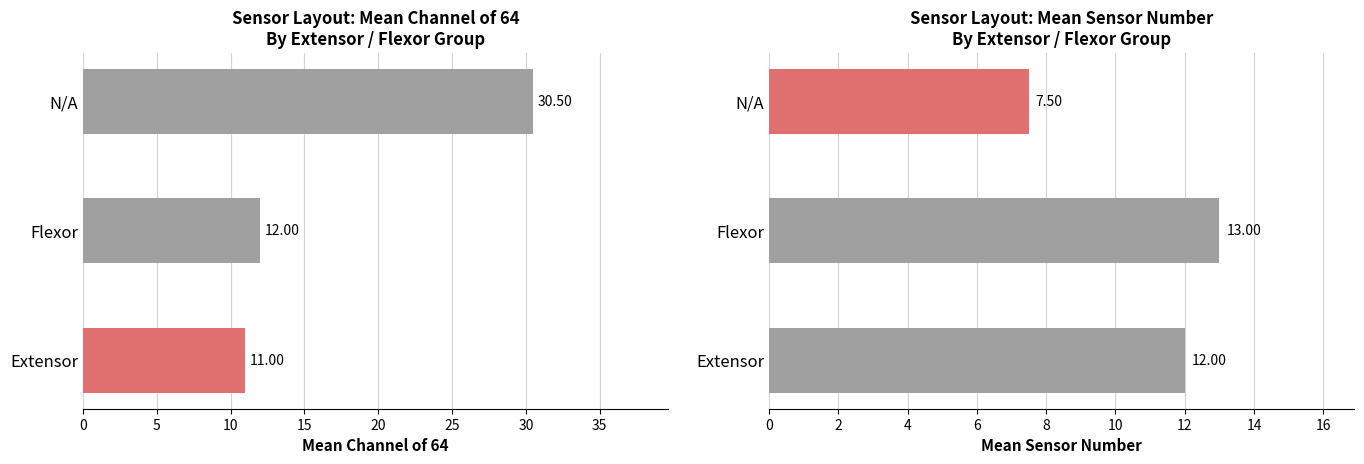

Which has a higher value, Flexor or N/A?

N/A